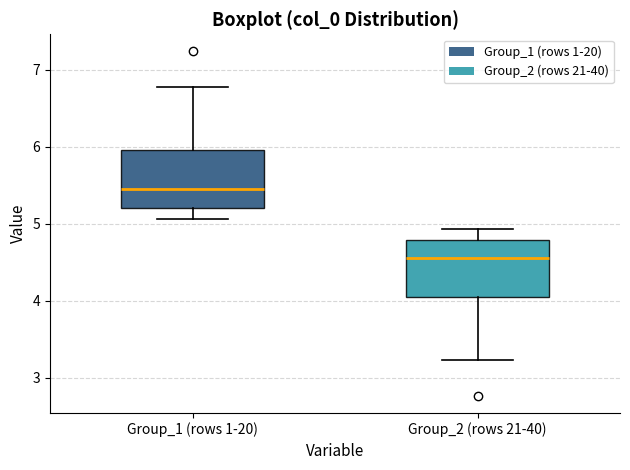

Where does the upper whisker of the box for Group_2 (rows 21-40) end on the y-axis? The values are not printed on the chart, so give them approximately, as read against the axis.

4.9